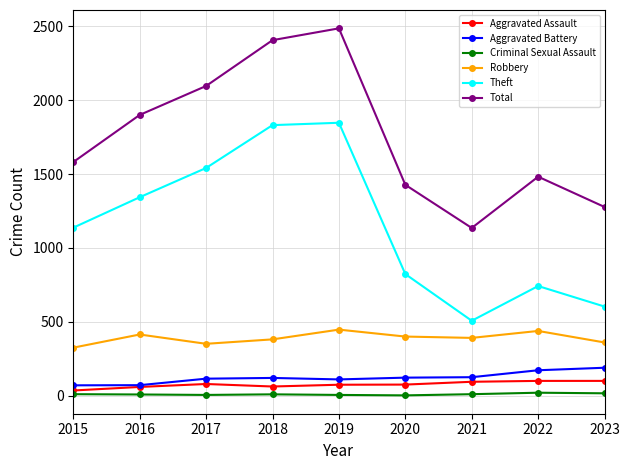

What is the maximum value for Robbery?

447